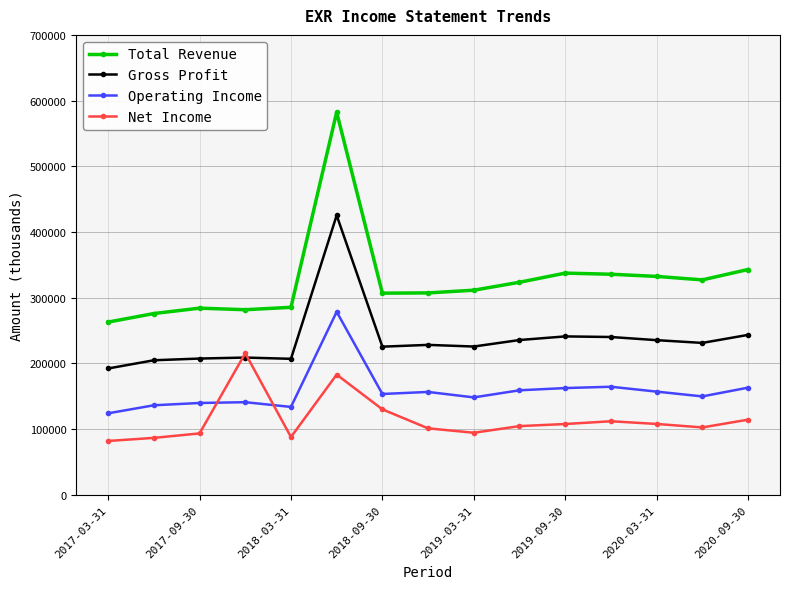

True or false: Total Revenue and Operating Income cross at least once.

False